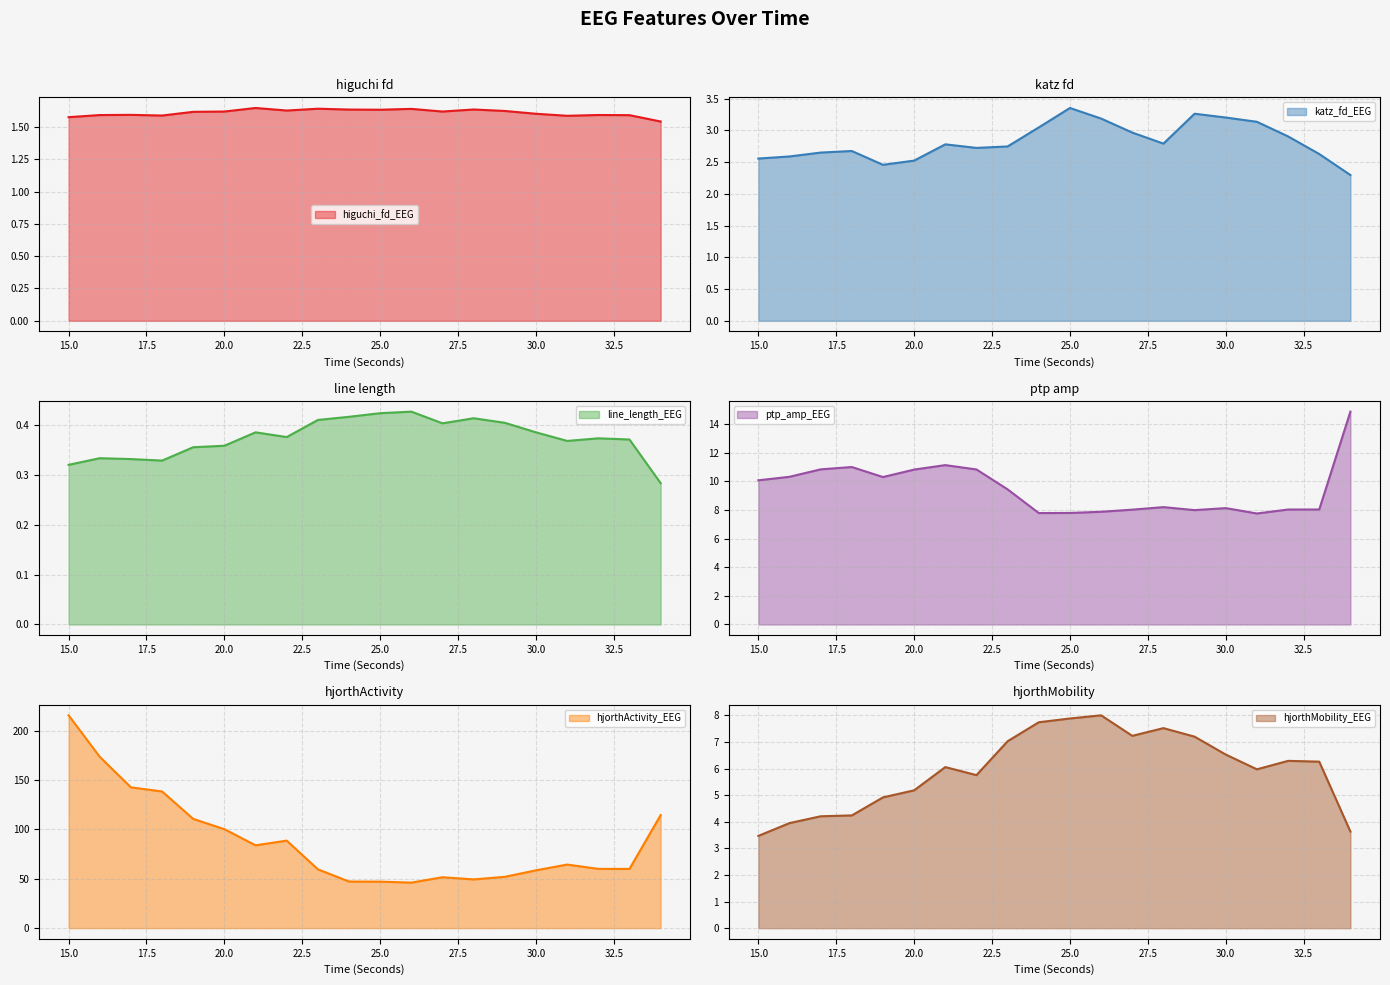

The hjorthActivity_EEG series shows 51.6 at 27. True or false?

True